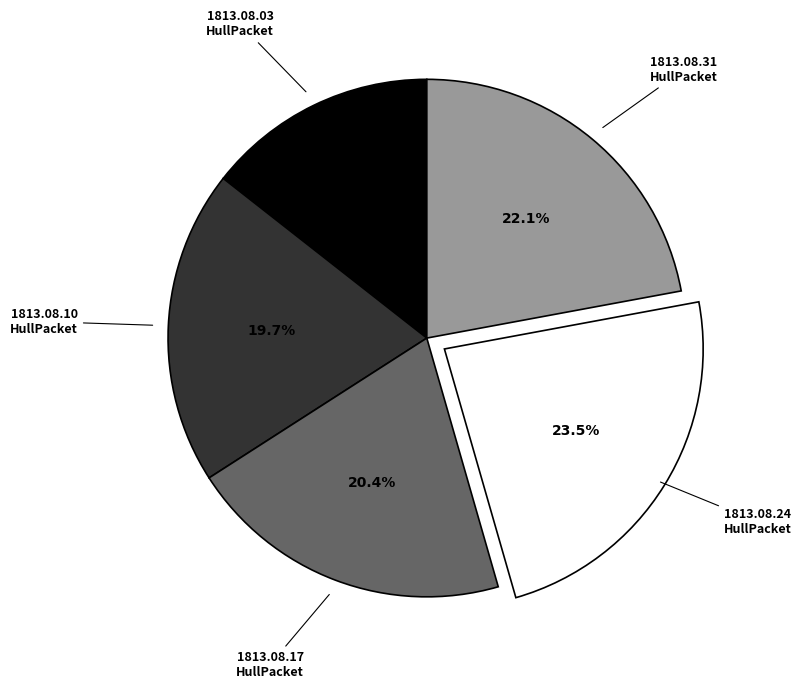

Is there any slice that represents more than half of the pie?

No